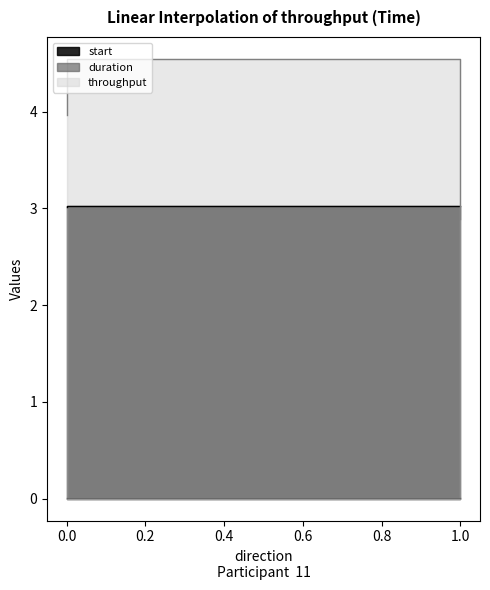

Count the start values in the range 3 to 4.

3